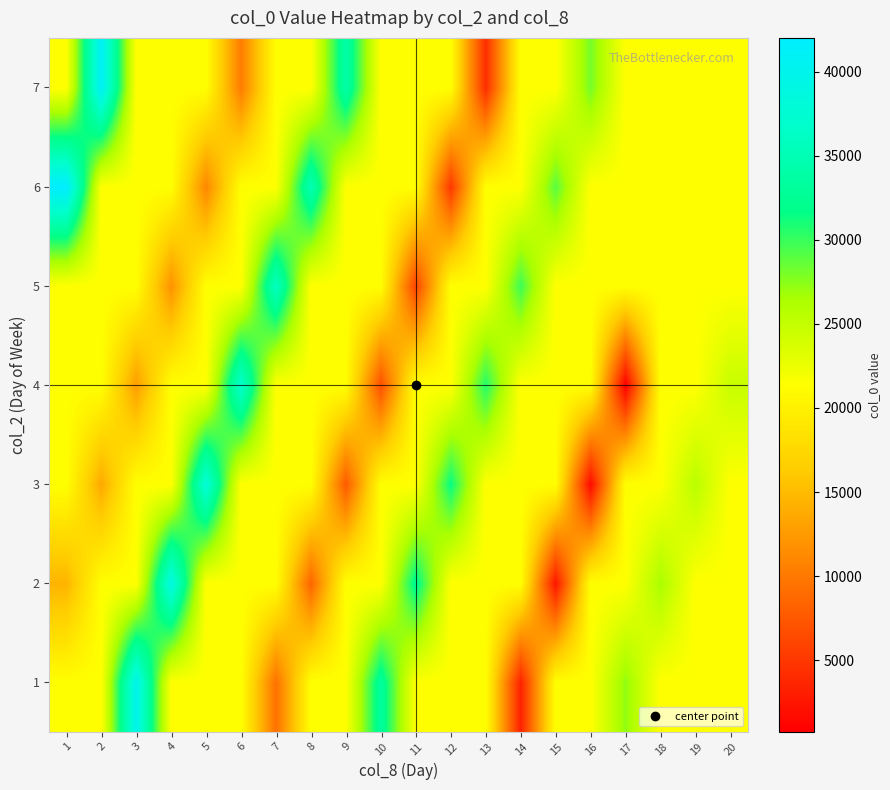

At which category is the sum across all series the highest?

1